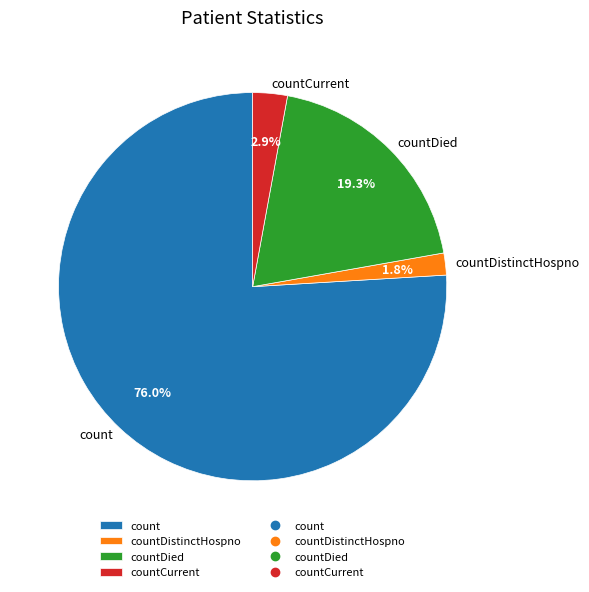

Combined, do countDied and countCurrent account for over 50%?

No